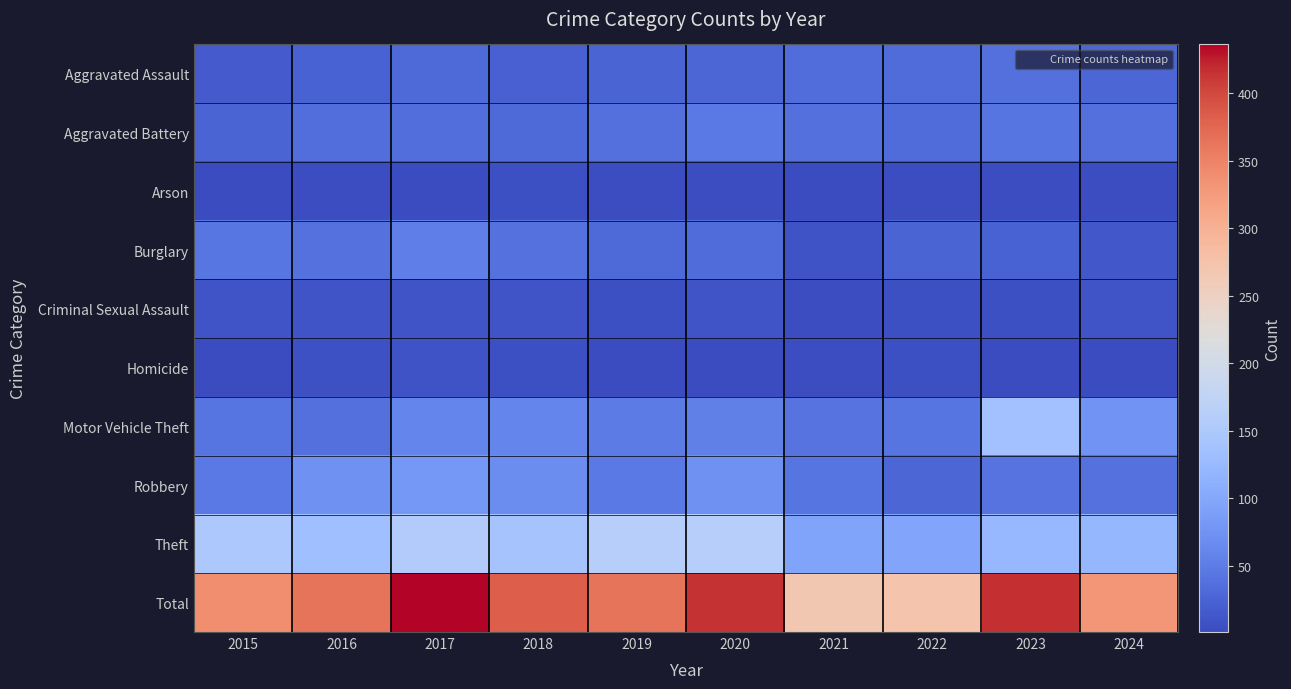

Reading left to right, list all the values displayed in this chart.

Aggravated Assault: 2015=17	2016=24	2017=30	2018=22	2019=26	2020=28	2021=34	2022=32	2023=38	2024=27
Aggravated Battery: 2015=26	2016=35	2017=35	2018=30	2019=38	2020=48	2021=37	2022=33	2023=42	2024=37
Arson: 2015=1	2016=4	2017=1	2018=5	2019=3	2020=3	2021=2	2022=4	2023=4	2024=4
Burglary: 2015=44	2016=40	2017=52	2018=40	2019=30	2020=33	2021=8	2022=25	2023=24	2024=13
Criminal Sexual Assault: 2015=10	2016=10	2017=11	2018=10	2019=6	2020=11	2021=3	2022=6	2023=6	2024=10
Homicide: 2015=1	2016=7	2017=9	2018=6	2019=1	2020=2	2021=4	2022=5	2023=2	2024=2
Motor Vehicle Theft: 2015=42	2016=37	2017=60	2018=60	2019=50	2020=54	2021=41	2022=42	2023=137	2024=76
Robbery: 2015=48	2016=73	2017=81	2018=68	2019=48	2020=74	2021=43	2022=28	2023=41	2024=39
Theft: 2015=149	2016=134	2017=157	2018=141	2019=161	2020=162	2021=95	2022=97	2023=123	2024=121
Total: 2015=338	2016=364	2017=436	2018=382	2019=363	2020=415	2021=267	2022=272	2023=417	2024=329